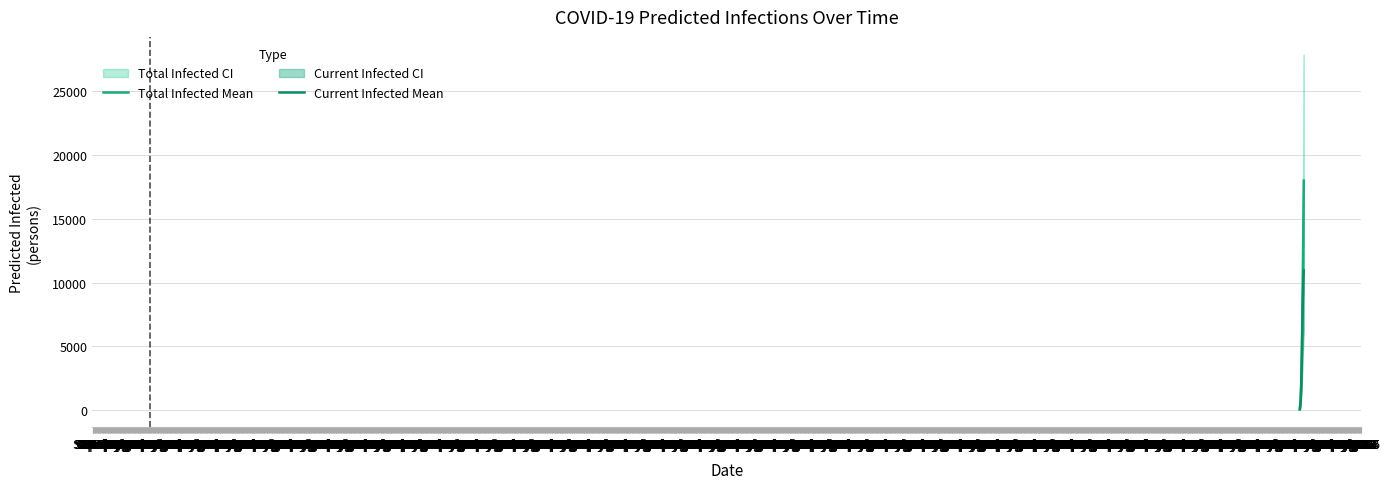

What is the sum of all Total Infected Mean values?

248995